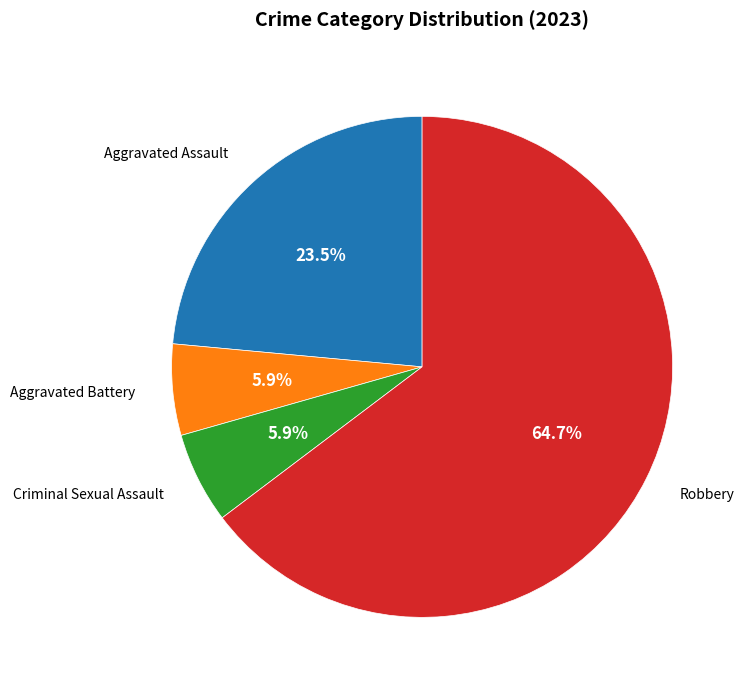

Is there any slice that represents more than half of the pie?

Yes